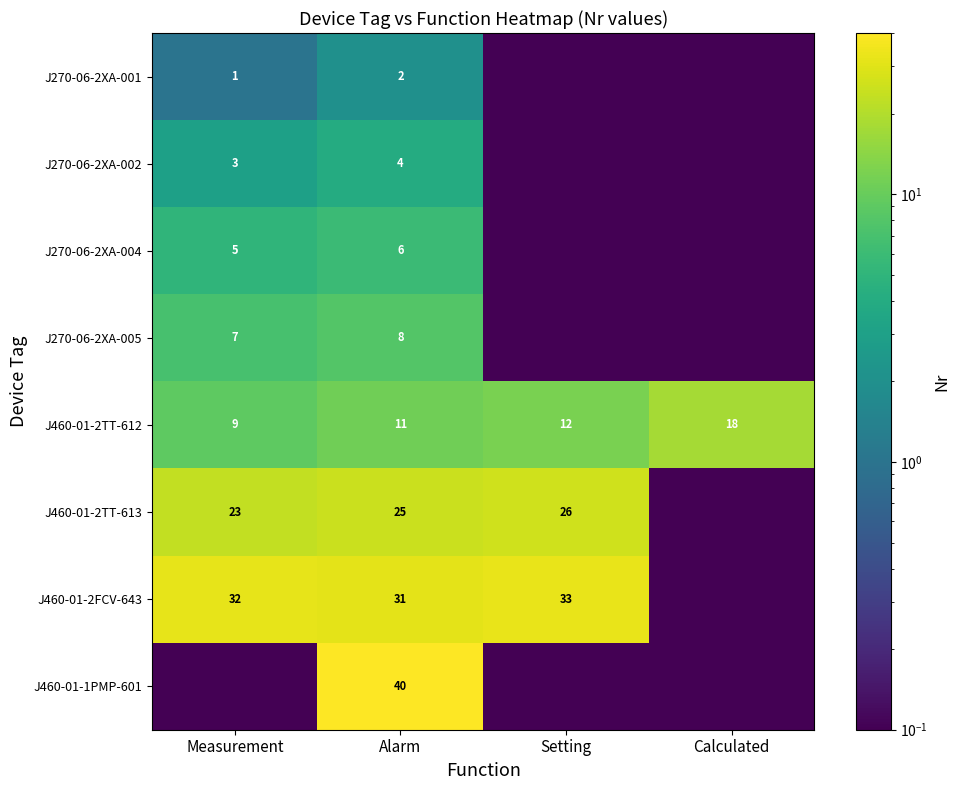

Where is J460-01-2TT-612 nearest to the value 13?

Setting